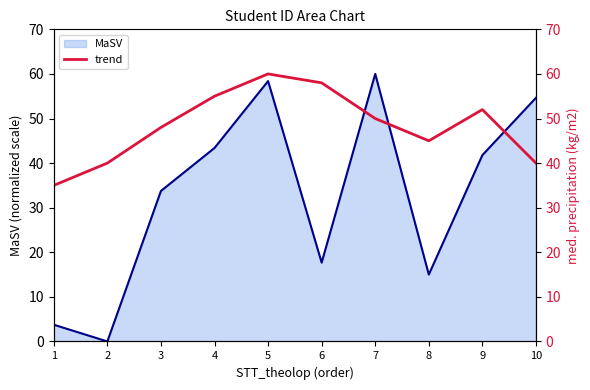

Where does the MaSV series first go above 41?

4